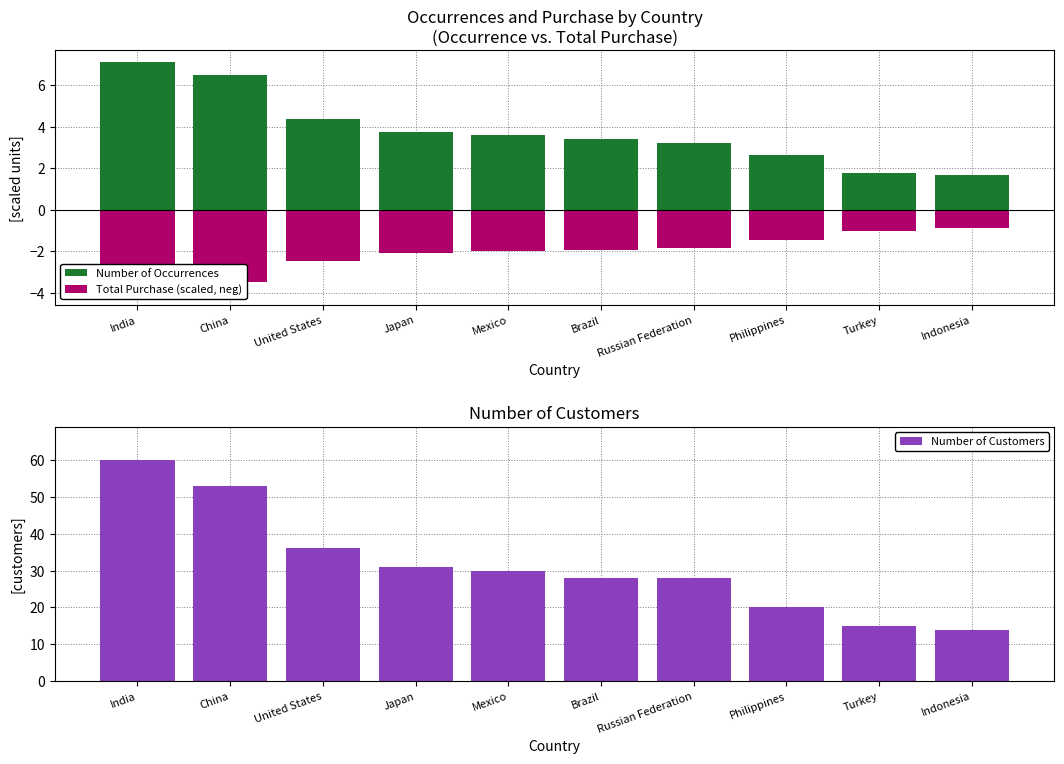

Does the chart contain any negative values?

Yes